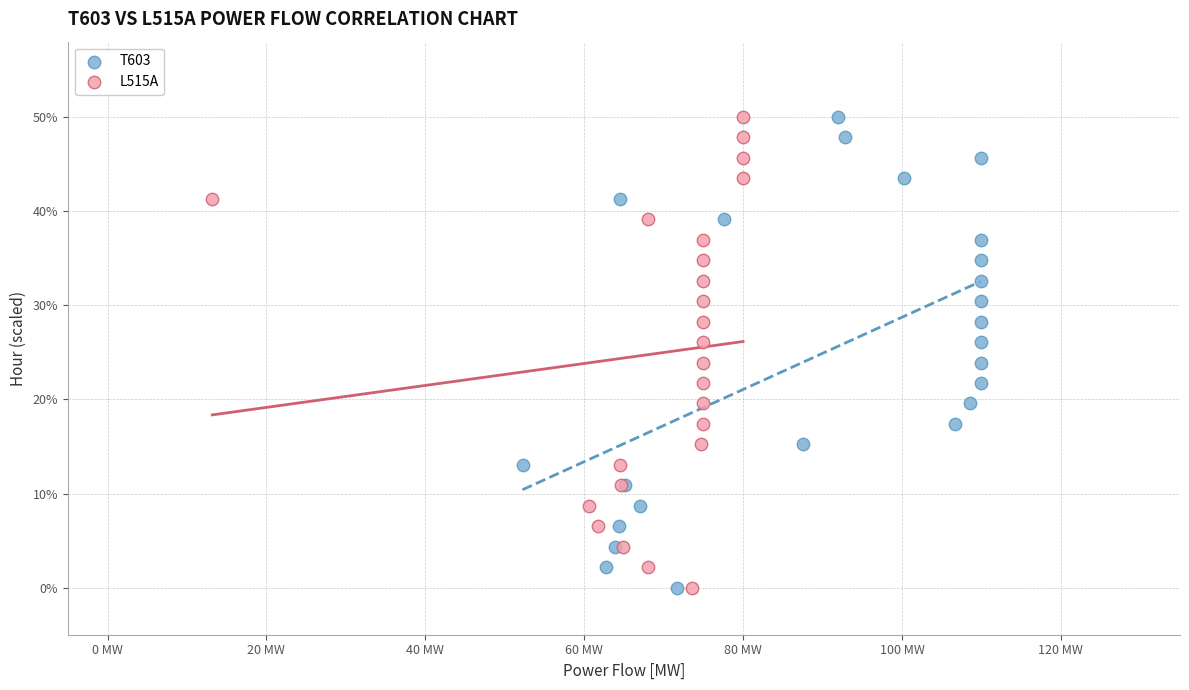

What are all the series names shown in the legend?

T603, L515A